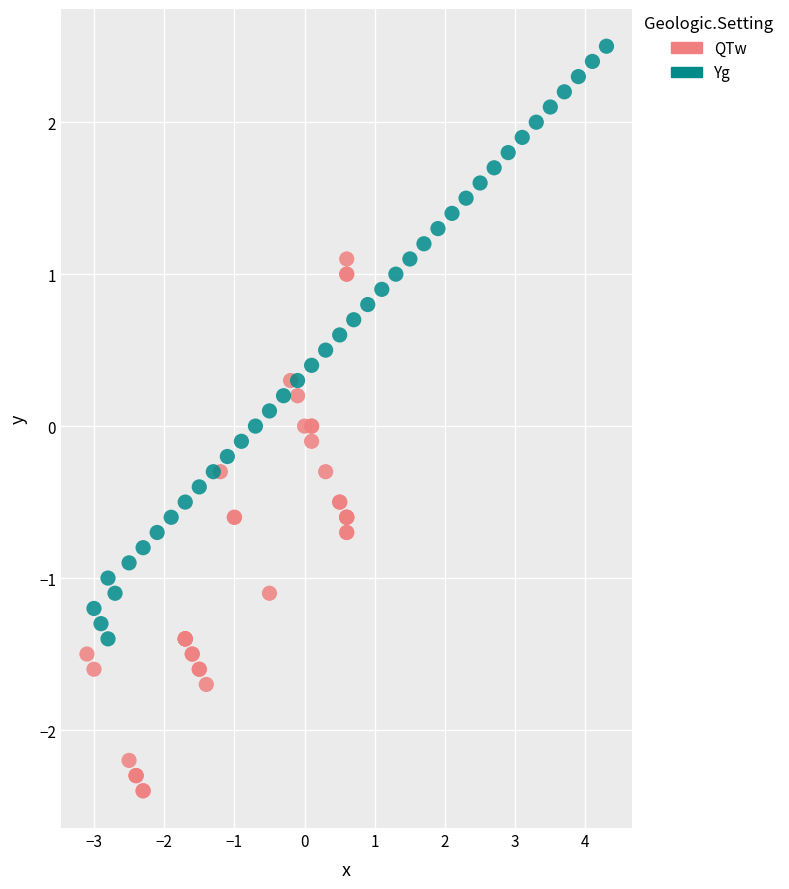

Which series contains the lowest Y value?

QTw